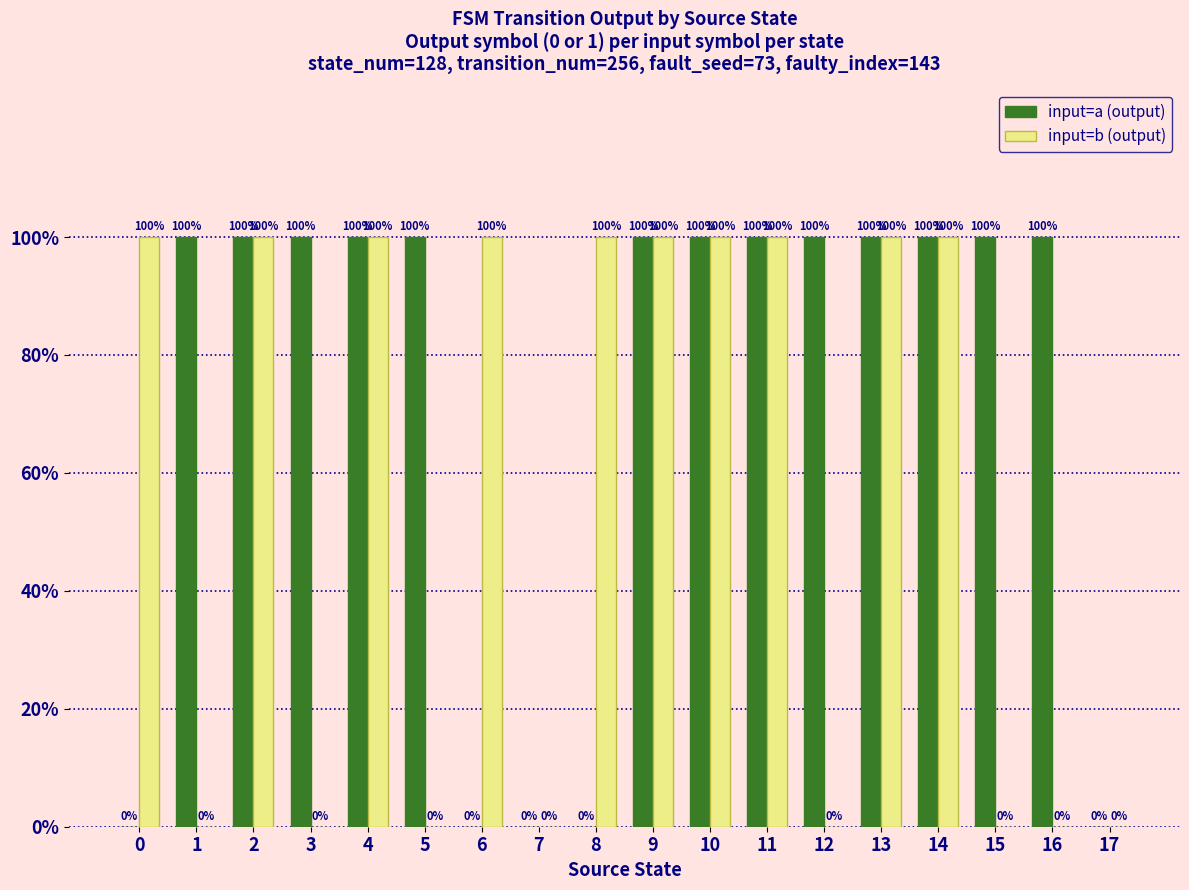

Are the bars grouped side by side (vs. stacked)?

Yes